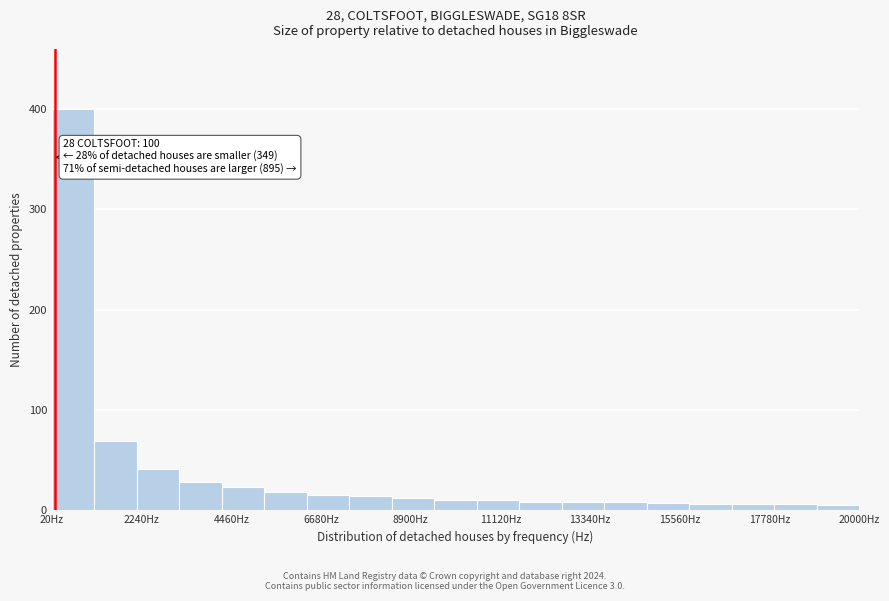

Around what value on the x-axis is the tallest bar? Give the approximate position of its centre, as read against the axis.

500